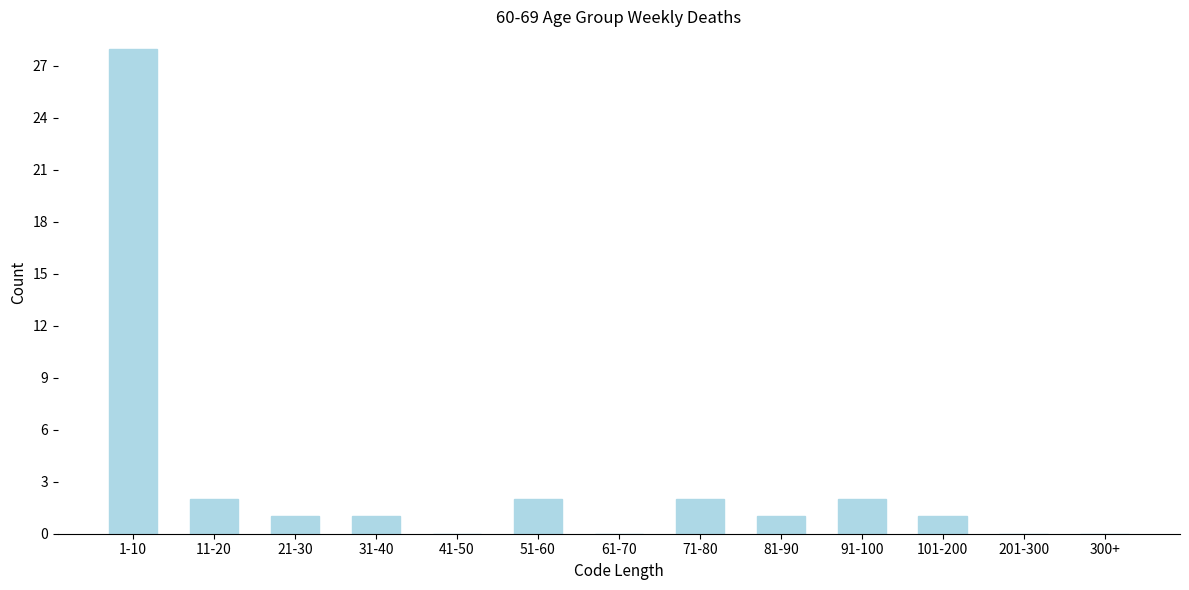

Reading left to right, extract all data points from this chart.

1-10=28	11-20=2	21-30=1	31-40=1	41-50=0	51-60=2	61-70=0	71-80=2	81-90=1	91-100=2	101-200=1	201-300=0	300+=0